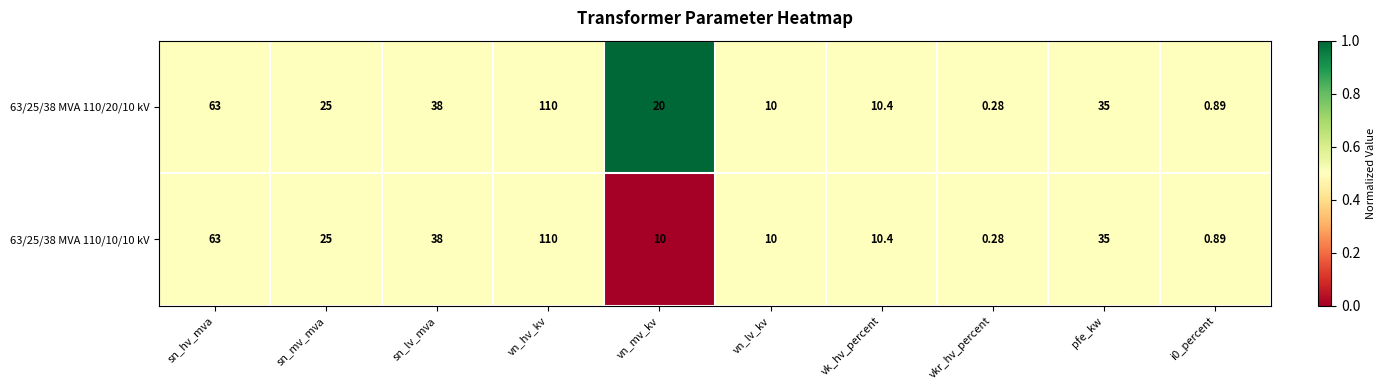

Count the number of categories in the chart.

10